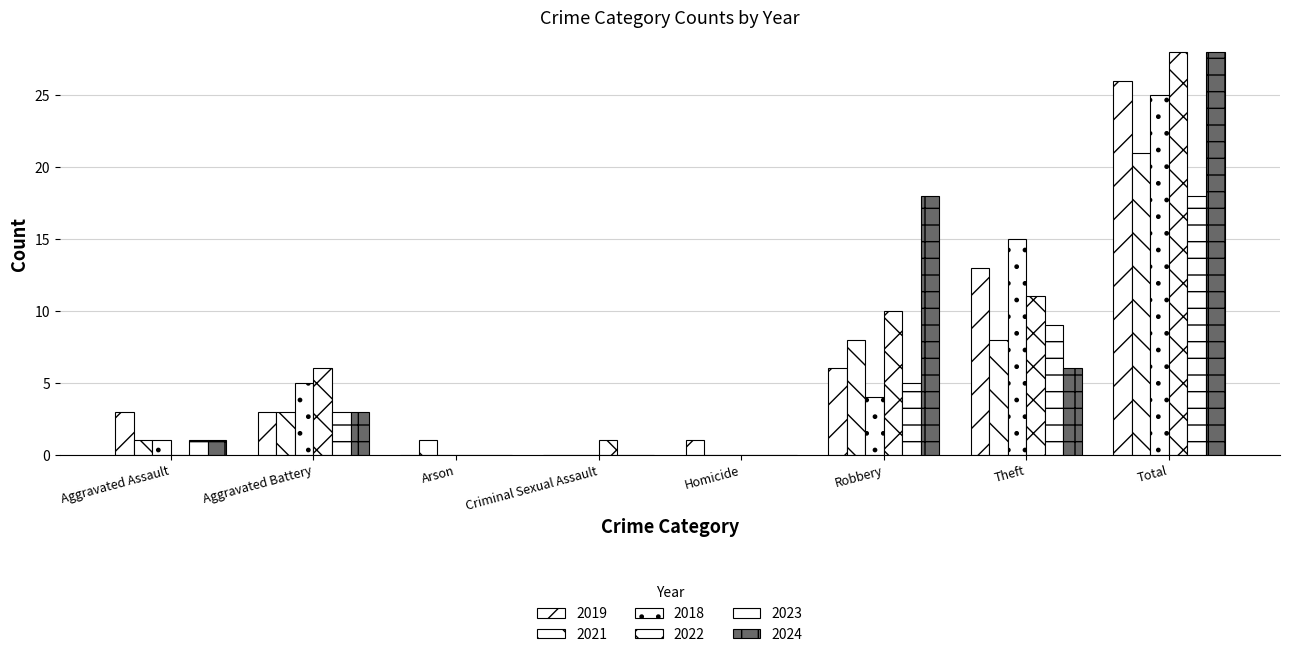

Does the chart contain stacked bars?

No